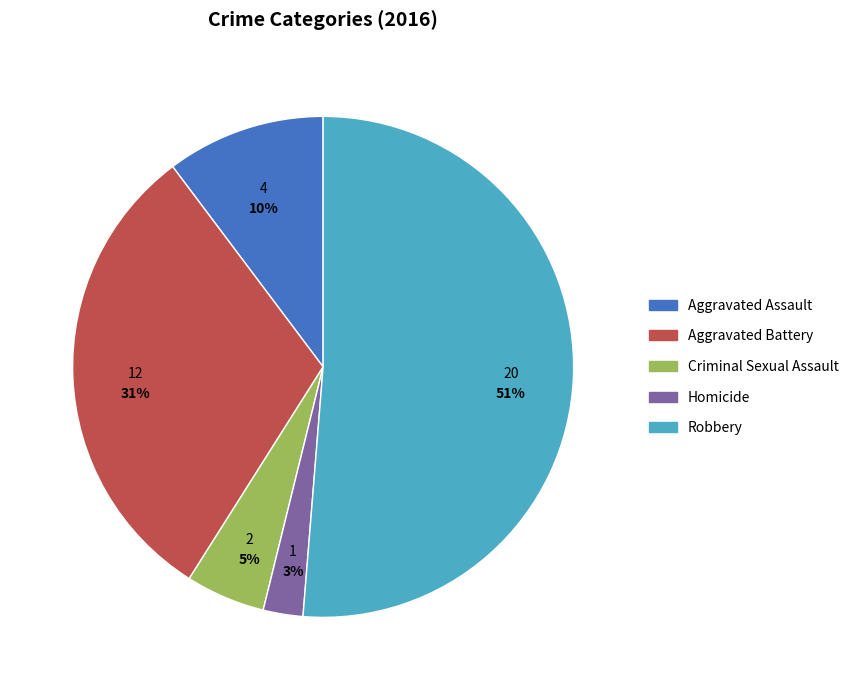

Rank the categories by value from highest to lowest.

Robbery, Aggravated Battery, Aggravated Assault, Criminal Sexual Assault, Homicide